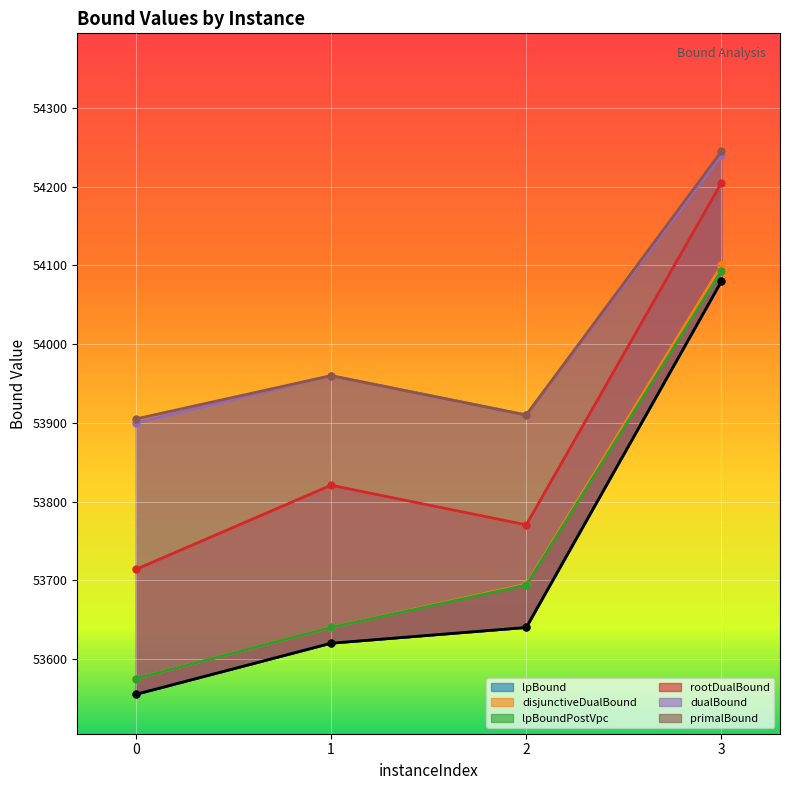

What is the maximum value for lpBoundPostVpc?

54093.3